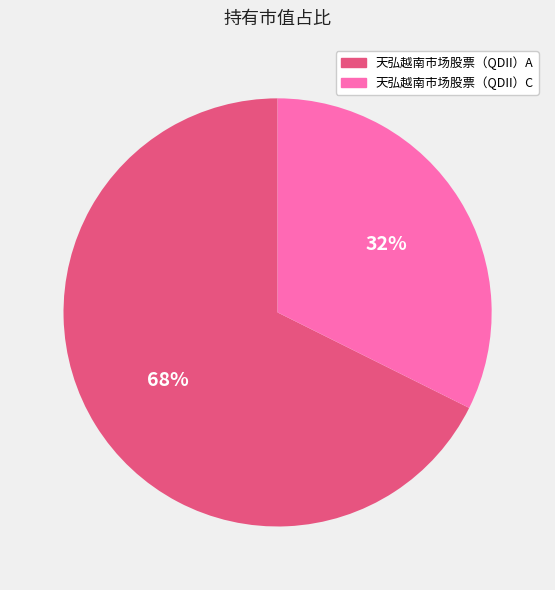

What is the majority slice?

天弘越南市场股票（QDII）A